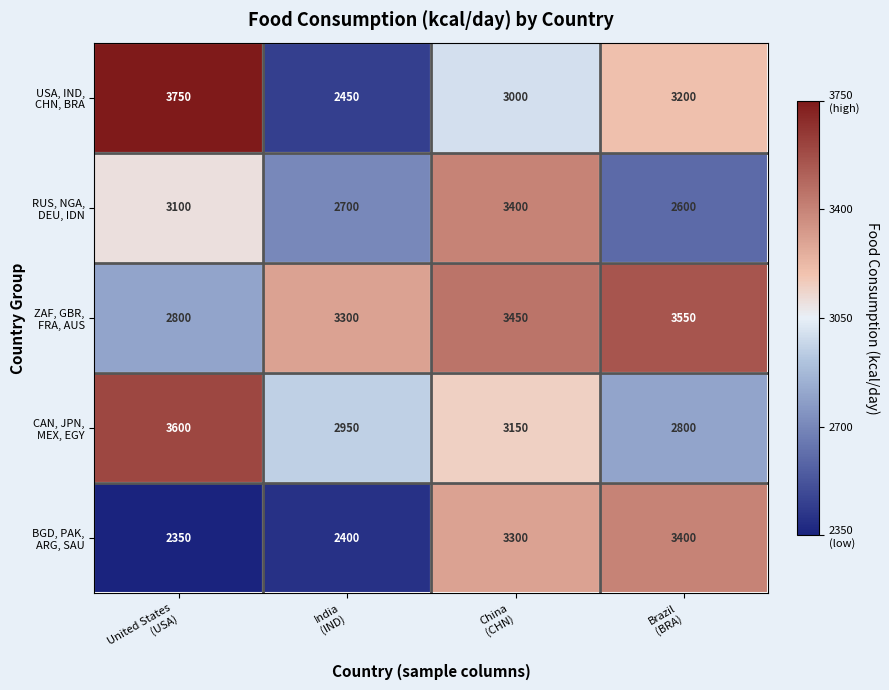

At how many categories does at least one series exceed 2570?

4